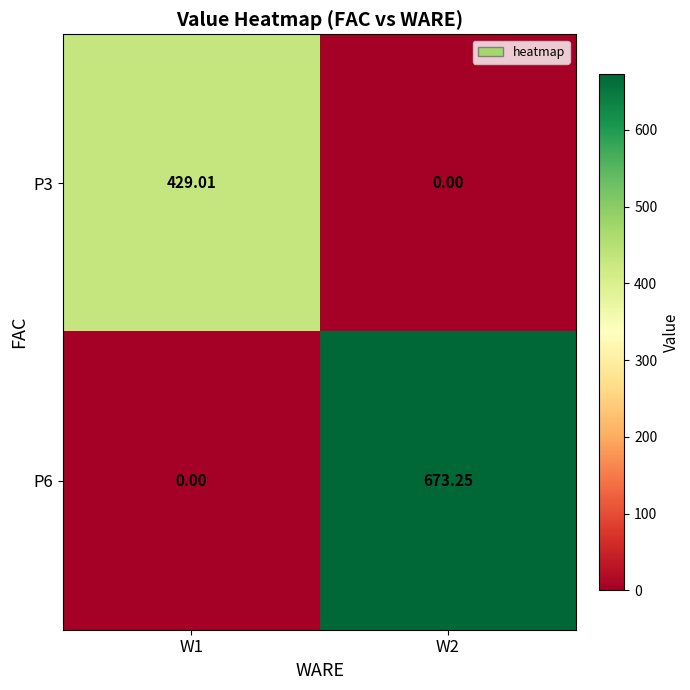

Rank the series at W2 from lowest to highest value.

P3, P6